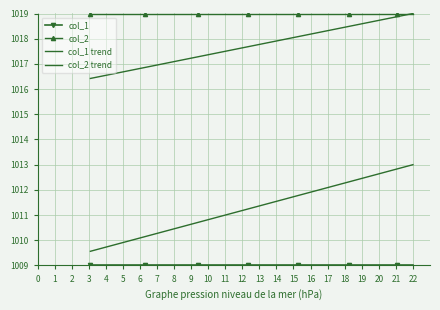

What is the average value of the col_1 series?

1009.0